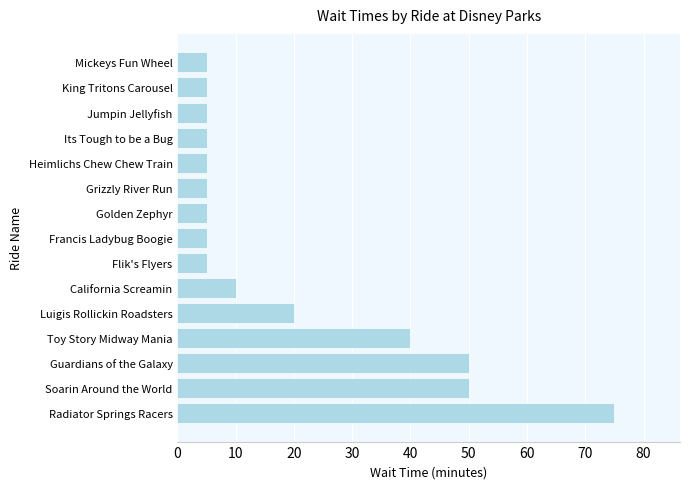

Reading bottom to top, extract all data points from this chart.

75	50	50	40	20	10	5	5	5	5	5	5	5	5	5